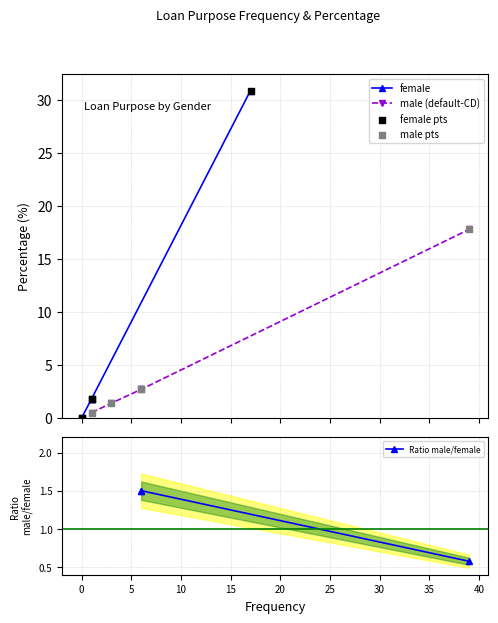

Which series has the largest total across all categories?

female